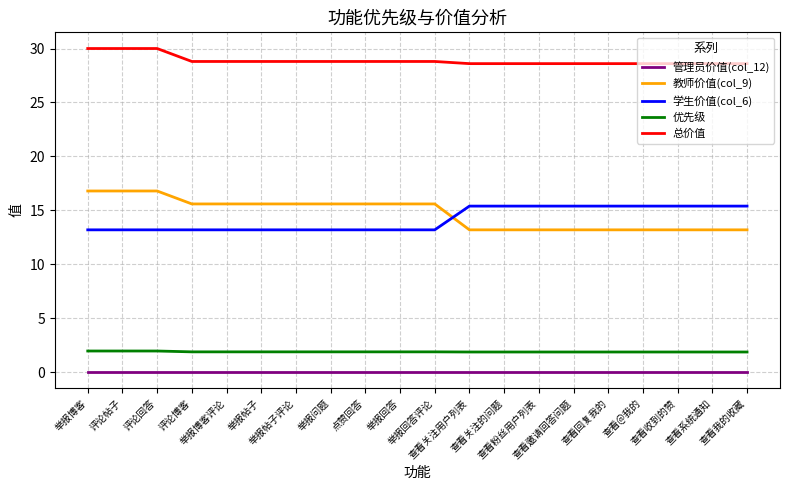

Does the chart have visible grid lines?

Yes